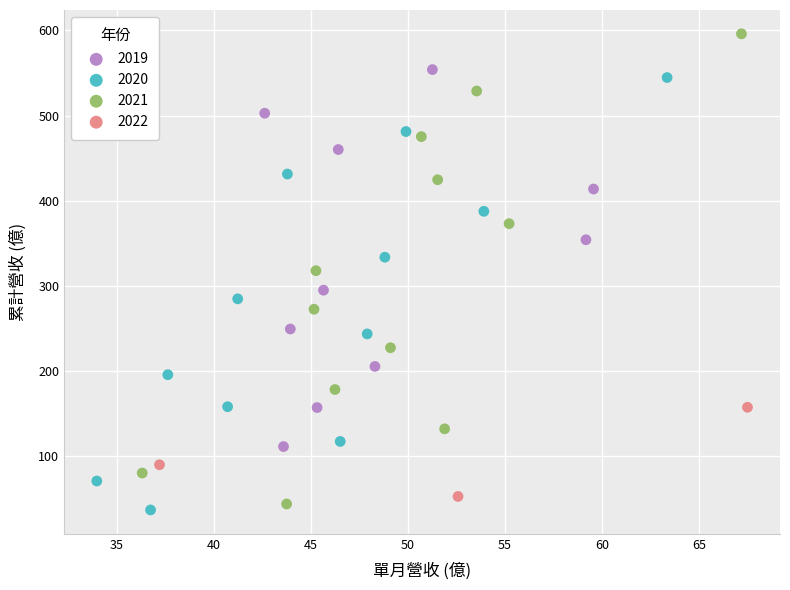

Which series reaches the maximum Y coordinate?

2021